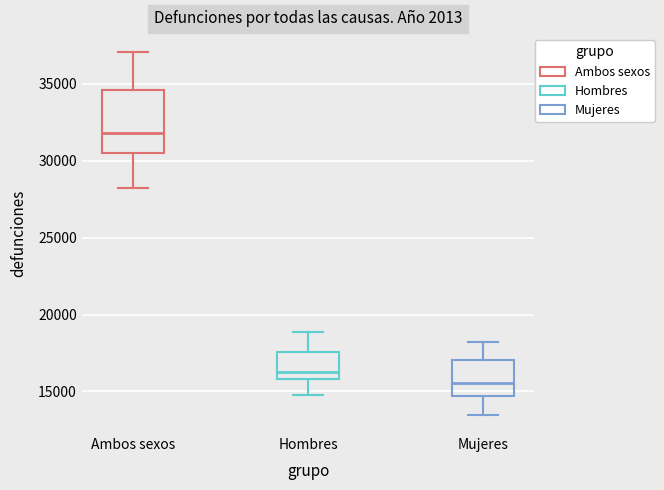

Which box's median line is the lowest?

Mujeres